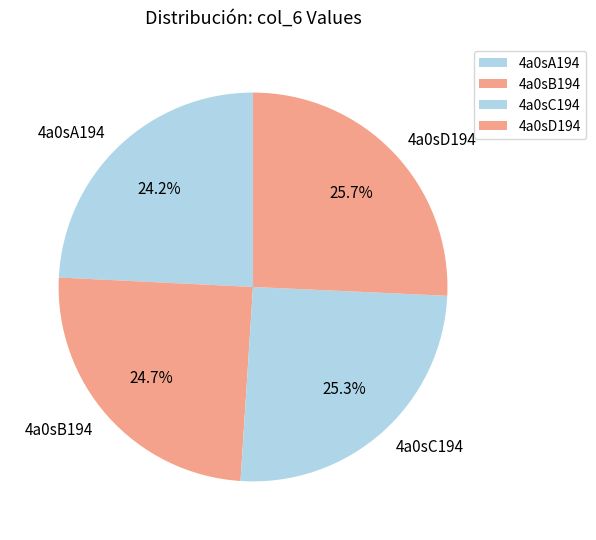

What is the smallest slice in the pie chart?

4a0sA194